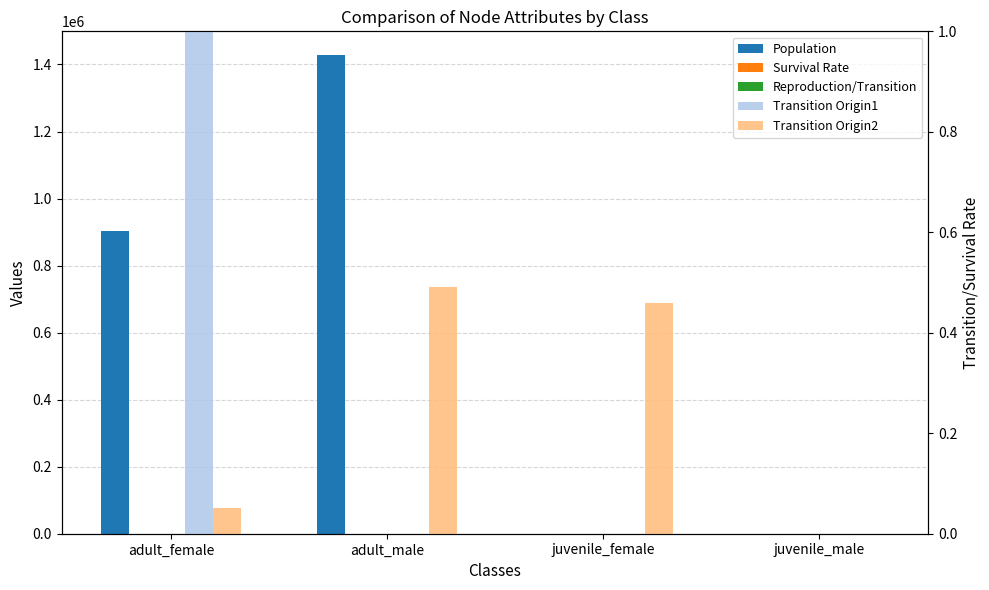

How many distinct data groups are displayed?

5